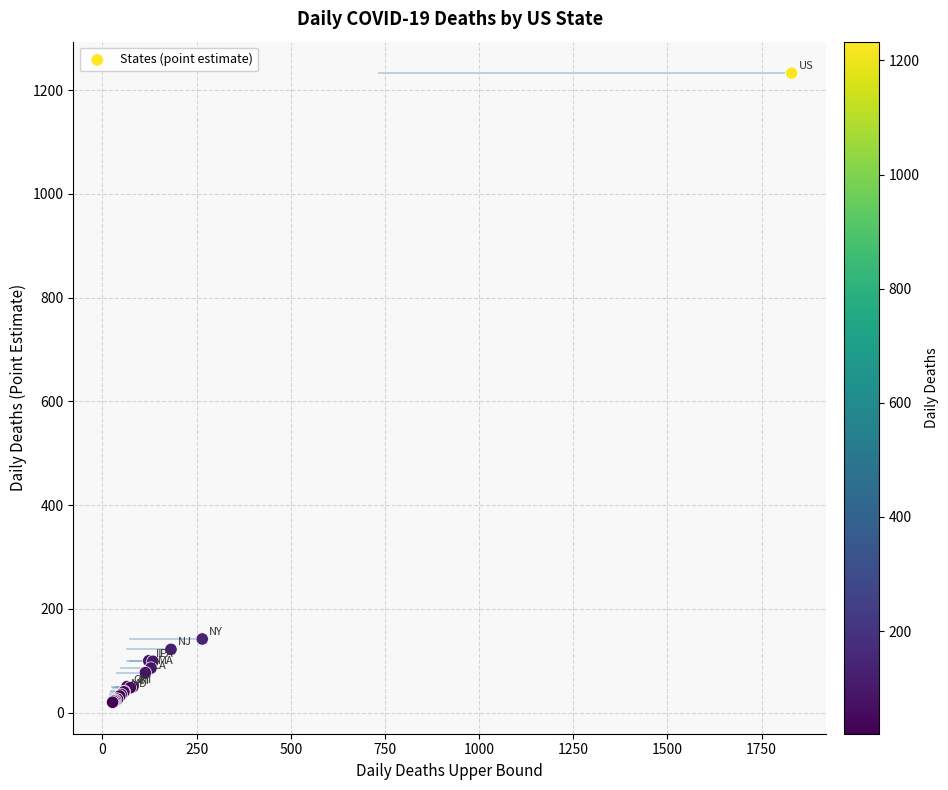

What Y value in the scatter plot is closest to 626?

142